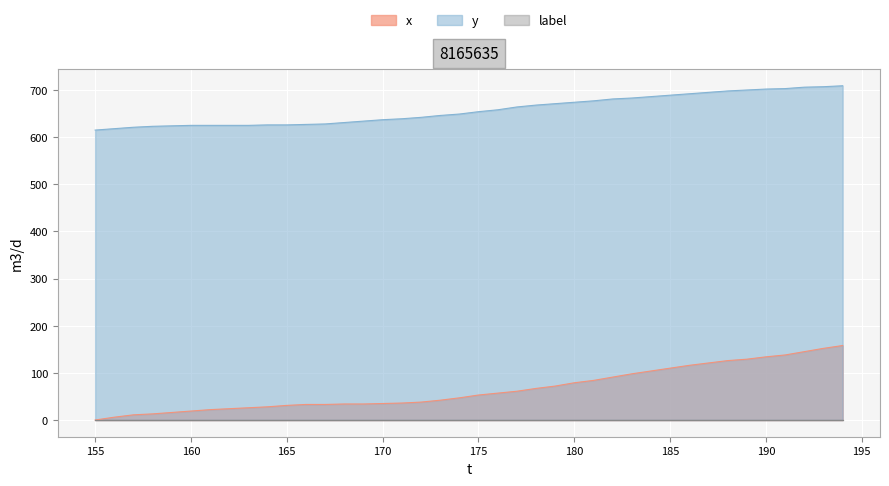

How many data points in y are less than 654?

20